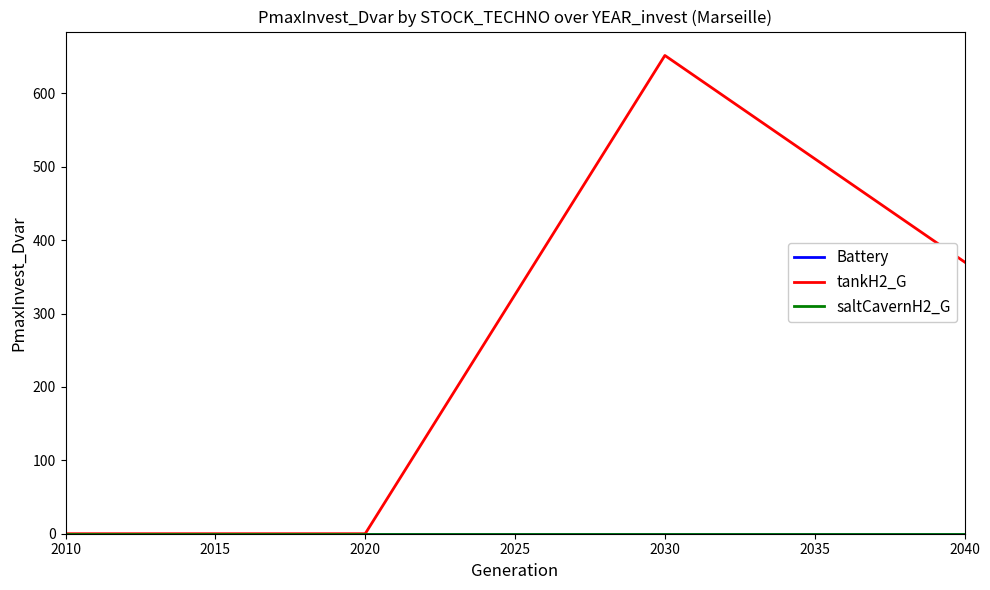

Does the chart have visible grid lines?

No